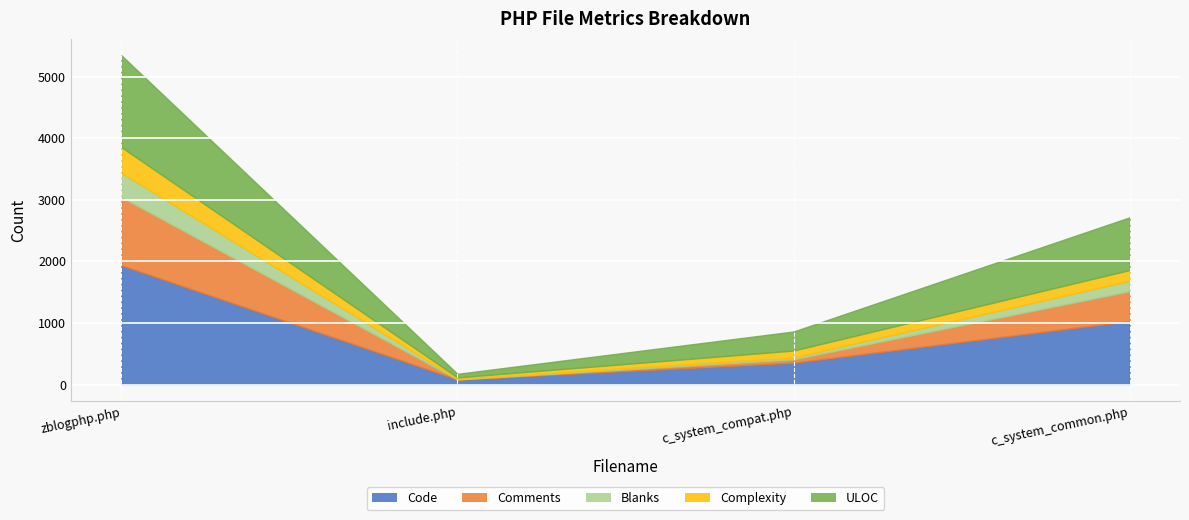

Reading left to right, list all the values displayed in this chart.

Code: 1937	83	356	1031
Comments: 1105	1	55	484
Blanks: 394	9	30	169
Complexity: 419	24	112	176
ULOC: 1490	58	309	855